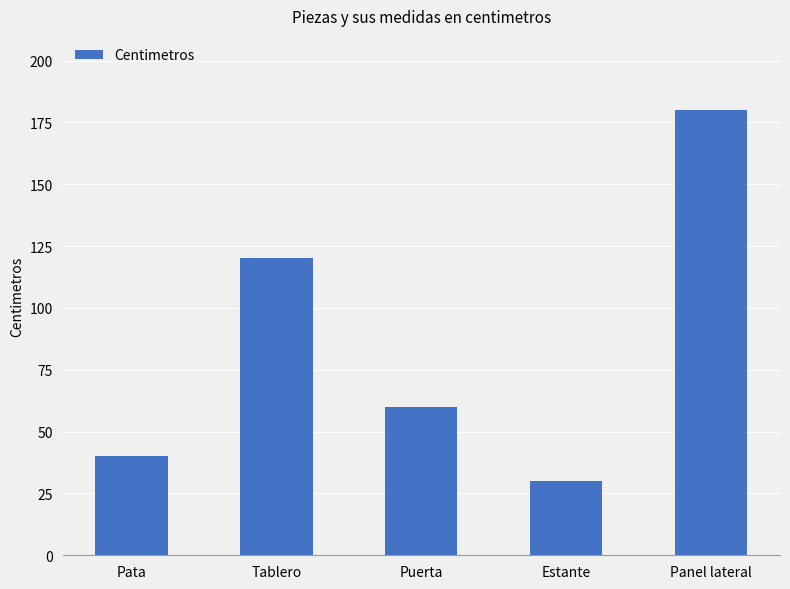

Reading right to left, list all the values displayed in this chart.

Panel lateral=180	Estante=30	Puerta=60	Tablero=120	Pata=40